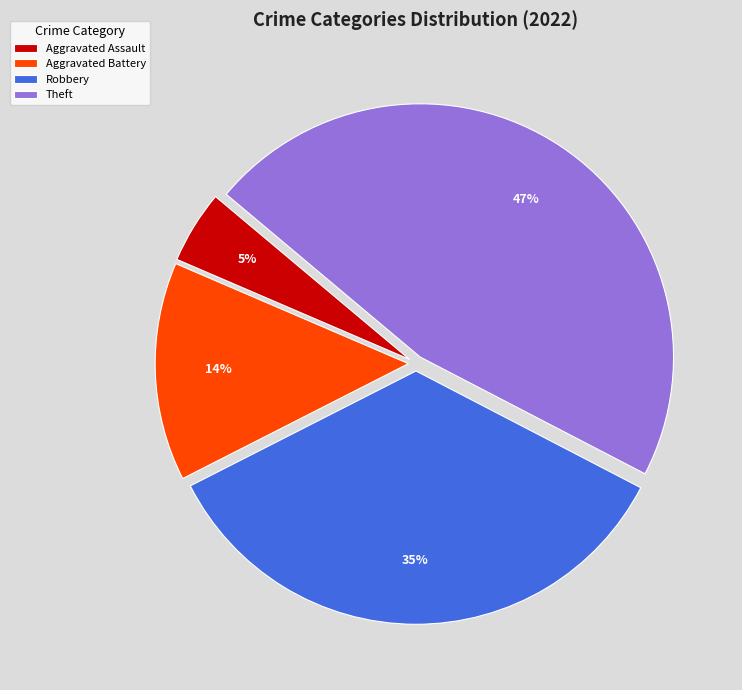

Is the sum of Theft and Aggravated Battery greater than half?

Yes